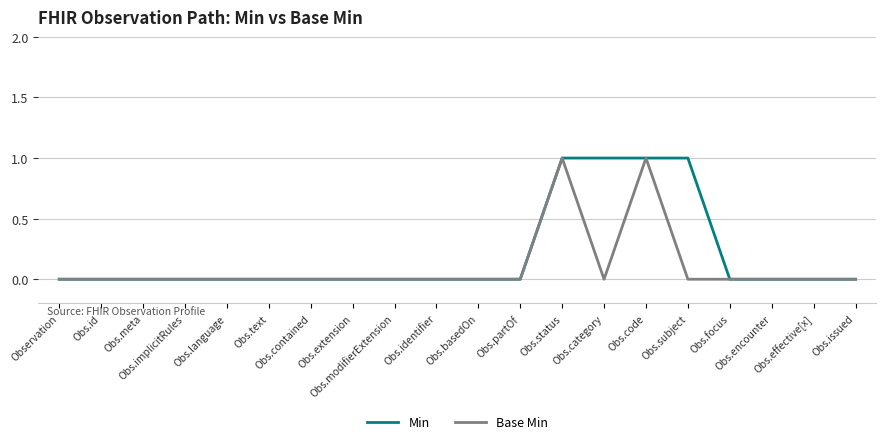

Which series has the largest total across all categories?

Min